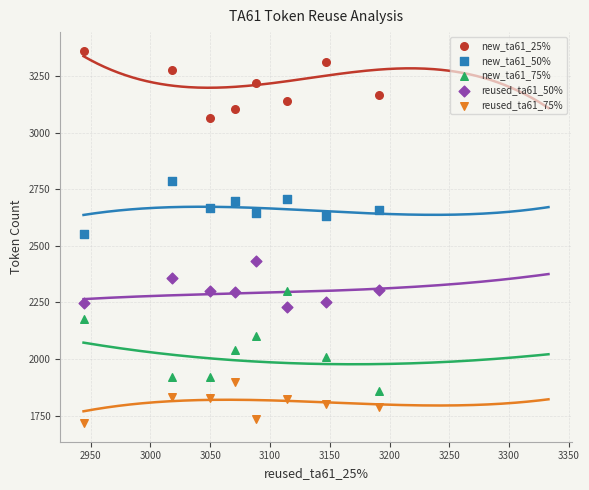

Across all data points, what is the range of Y values (max minus min)?

1645